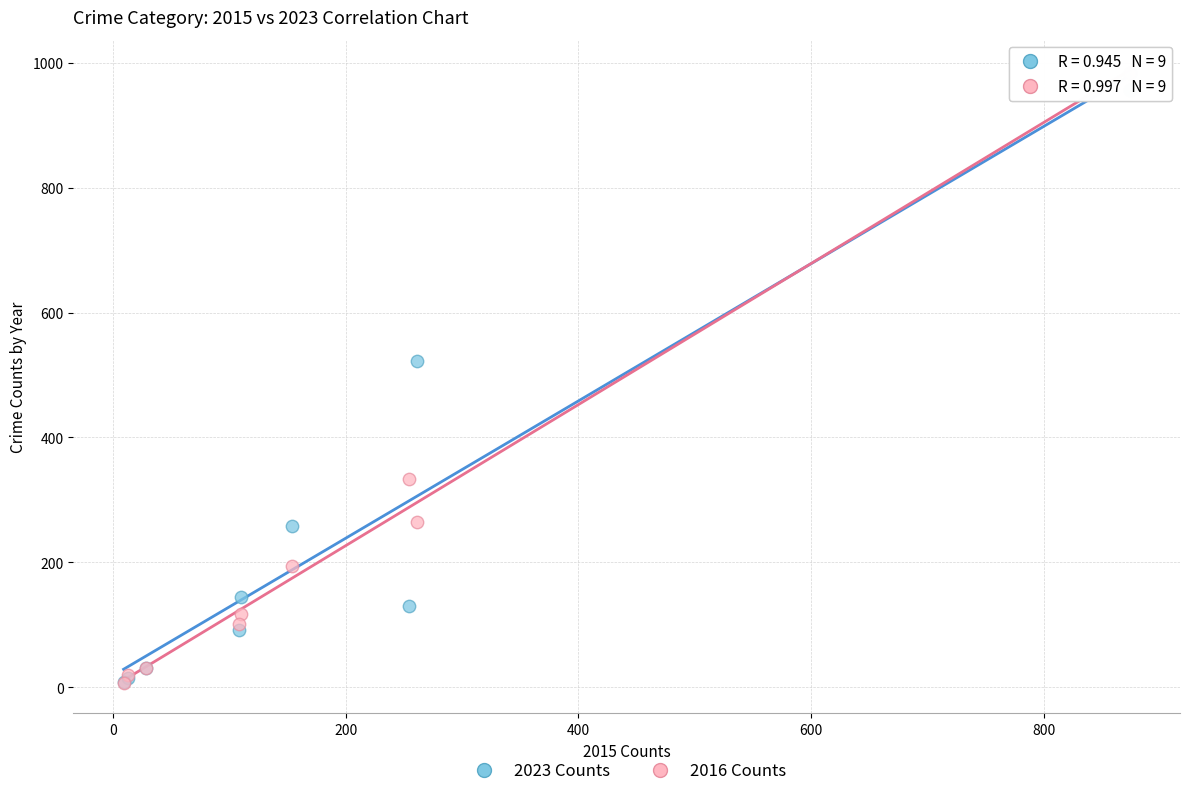

What are all the series names shown in the legend?

2023 Counts, 2016 Counts